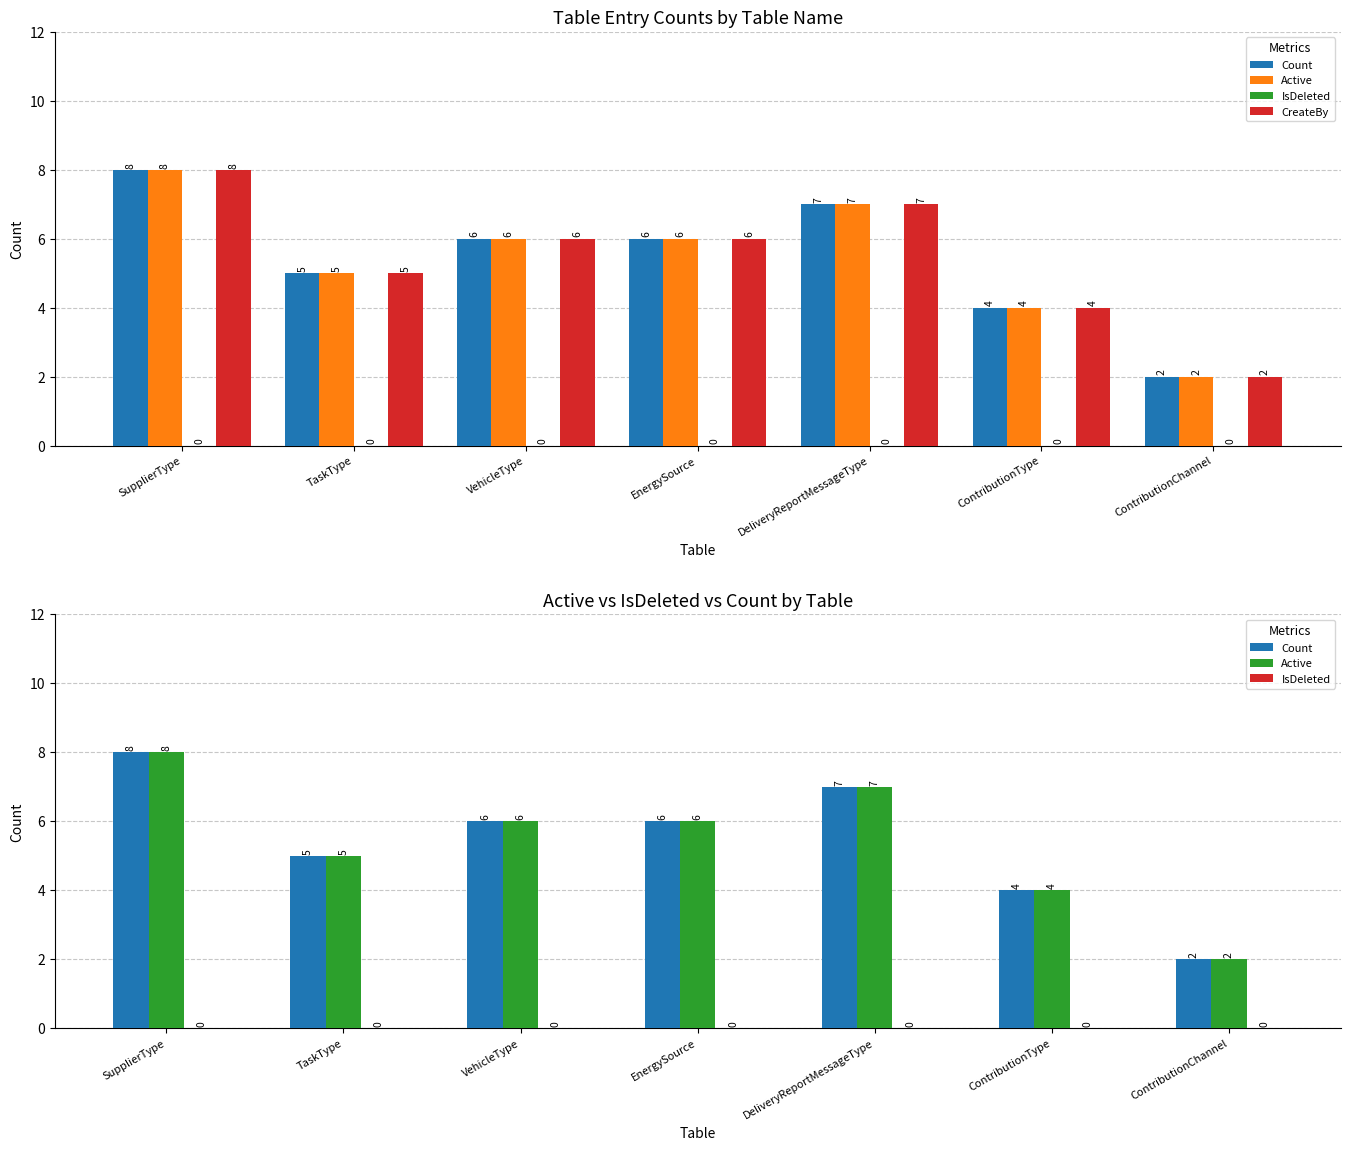

Rank the series by their maximum value, from highest to lowest.

Count, Active, CreateBy, IsDeleted